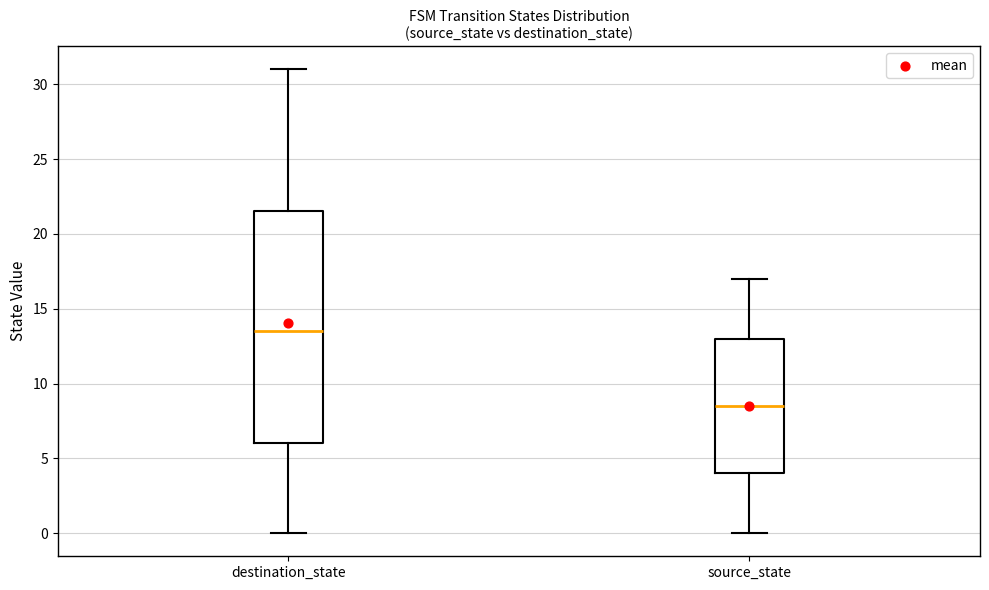

Which box is the tallest, from its lower edge to its upper edge?

destination_state